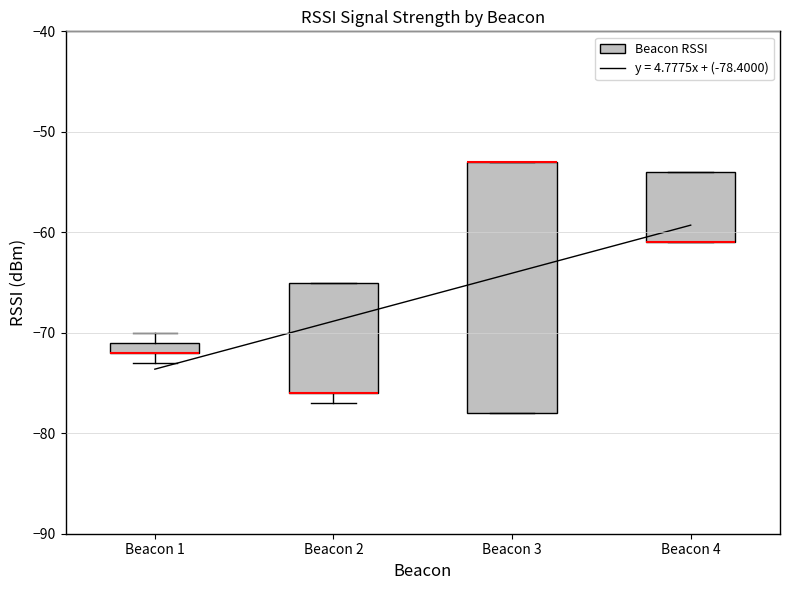

Comparing the boxes themselves (not the whiskers), which one is the tallest?

Beacon 3